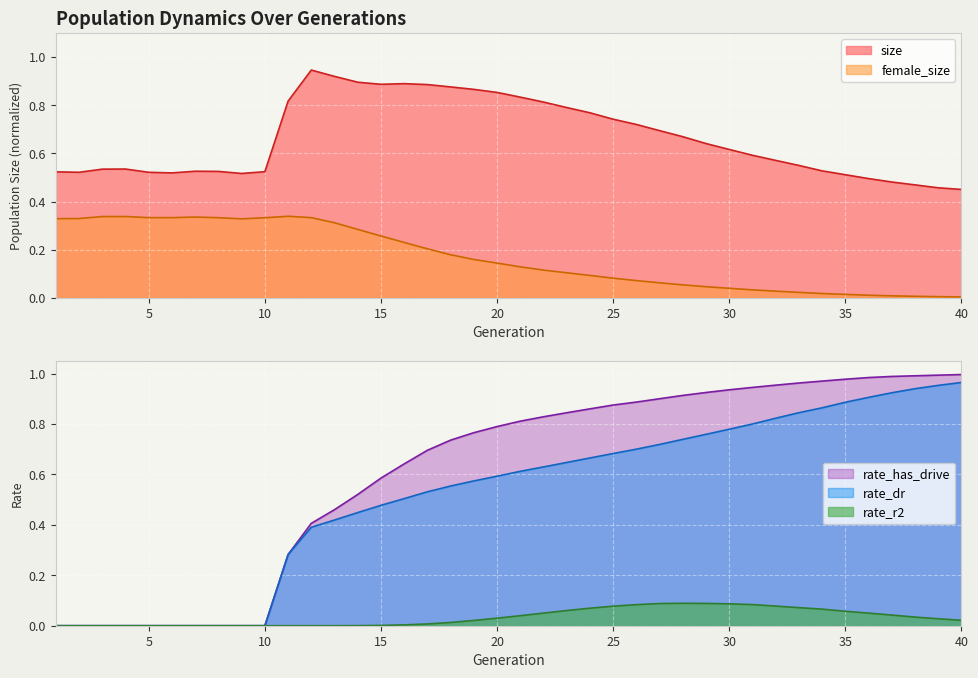

Count the number of data series in this chart.

5